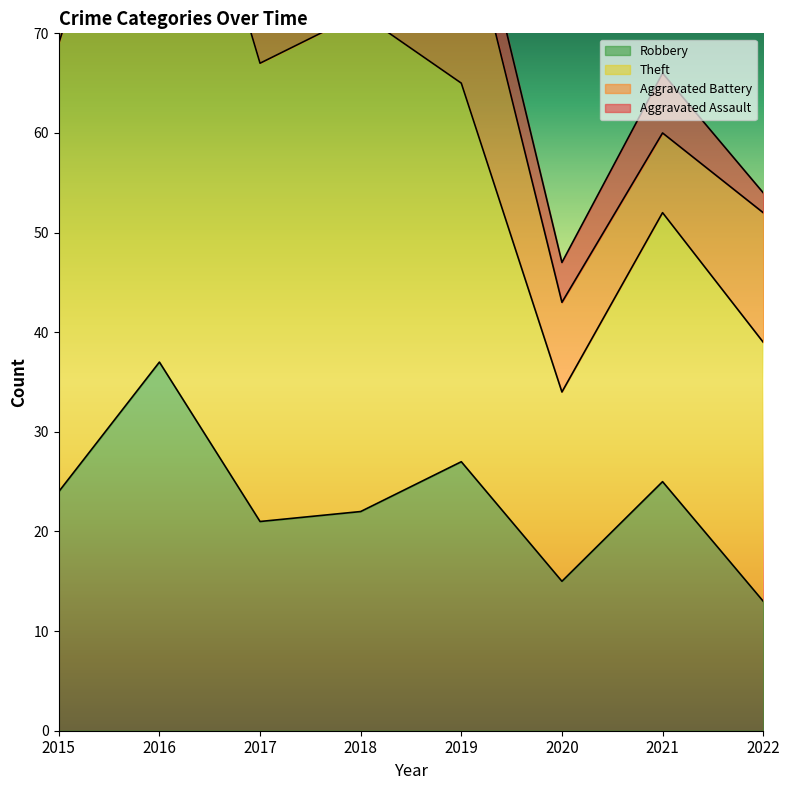

At how many categories does at least one series exceed 54?

1